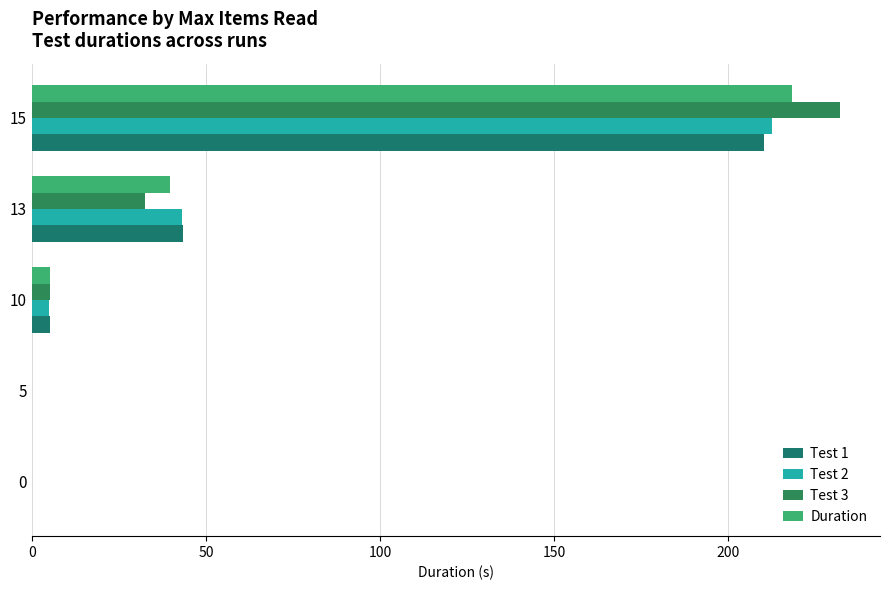

How many data points does each series have?

5